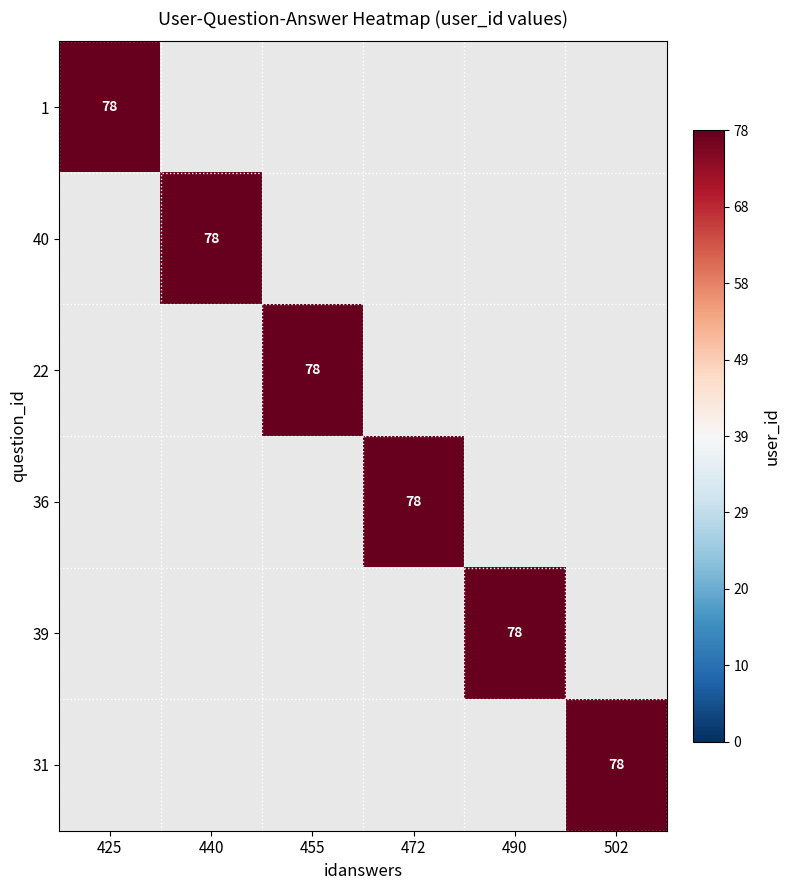

Which category has the lowest value across all series?

440